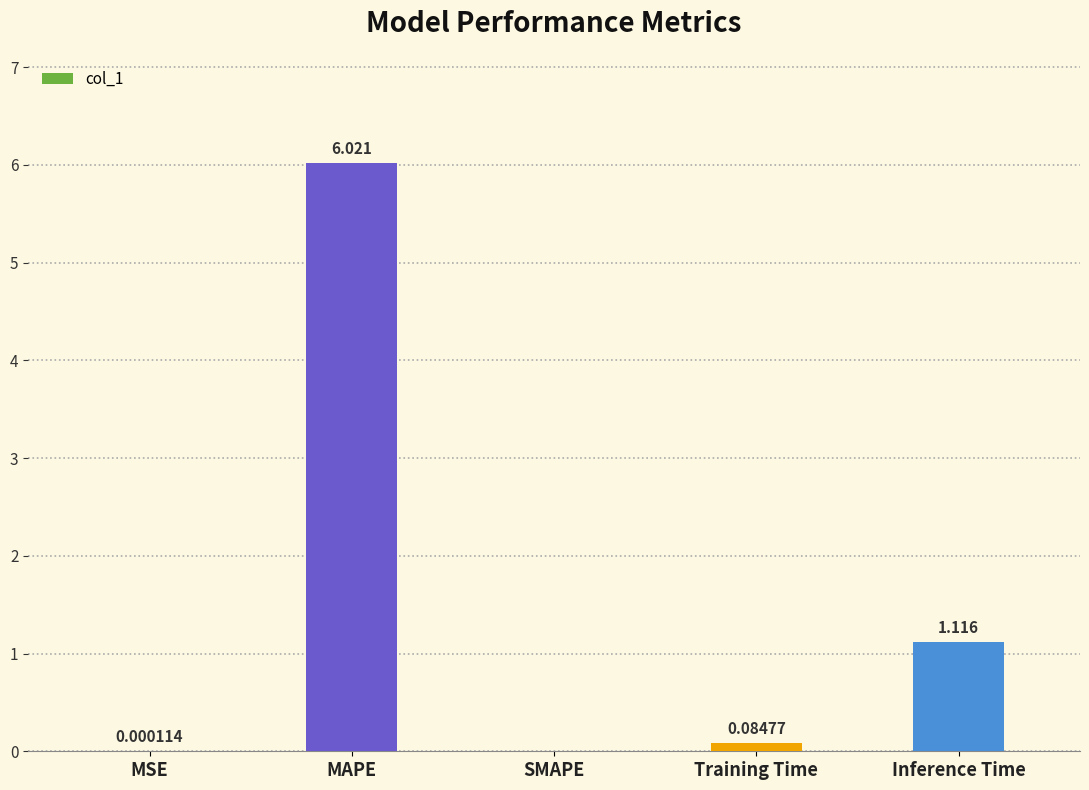

What is the change in value from MAPE to Inference Time?

-4.9